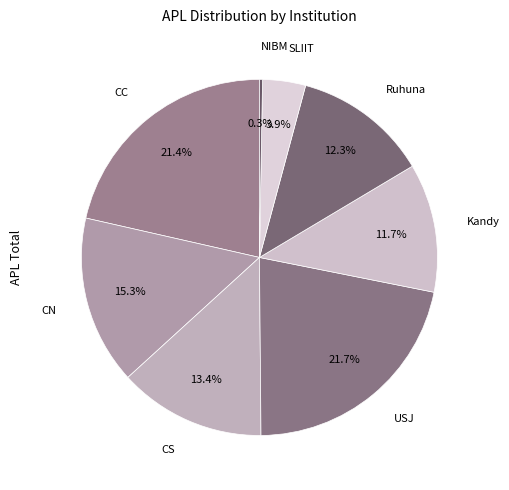

Which category has the smallest portion of the pie?

NIBM